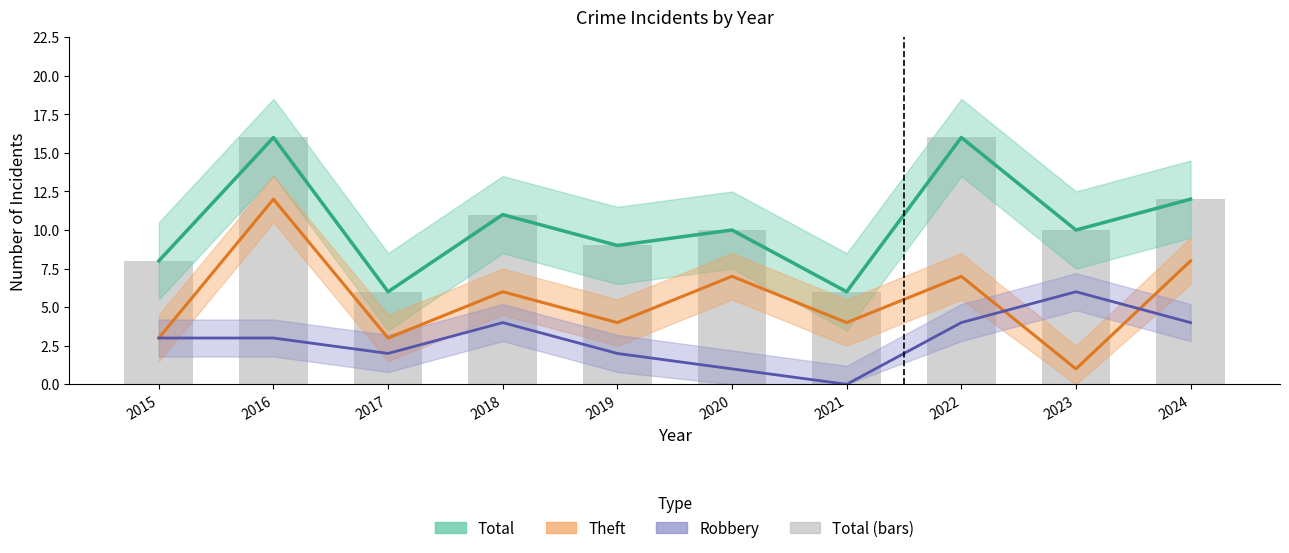

What is the value of the Robbery bar at the 1st from the left?

3